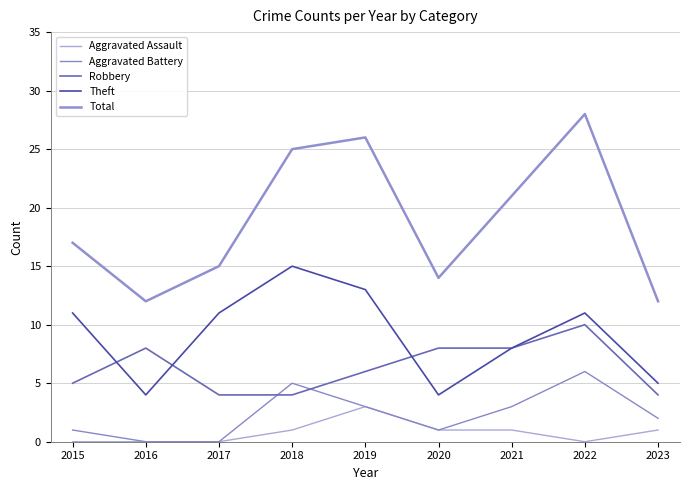

How many interior local peaks does the Aggravated Assault series have?

1